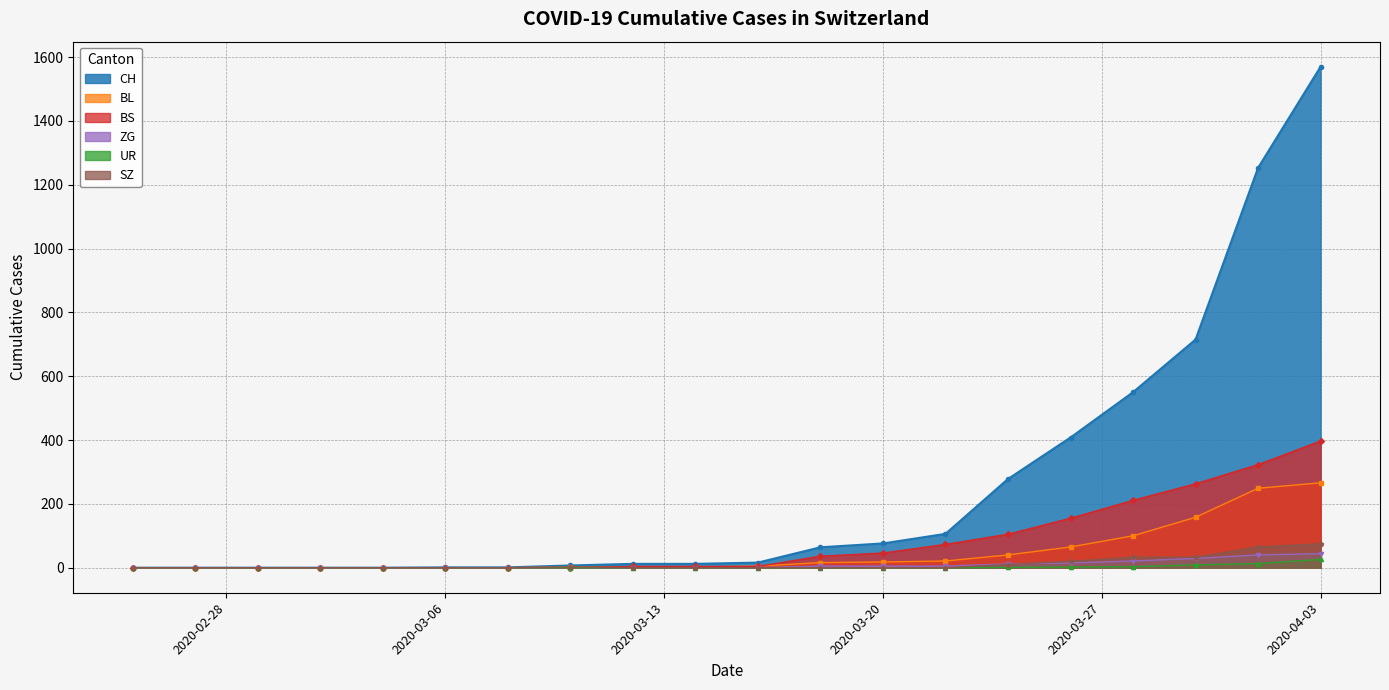

How many data points in CH are less than 16?

10